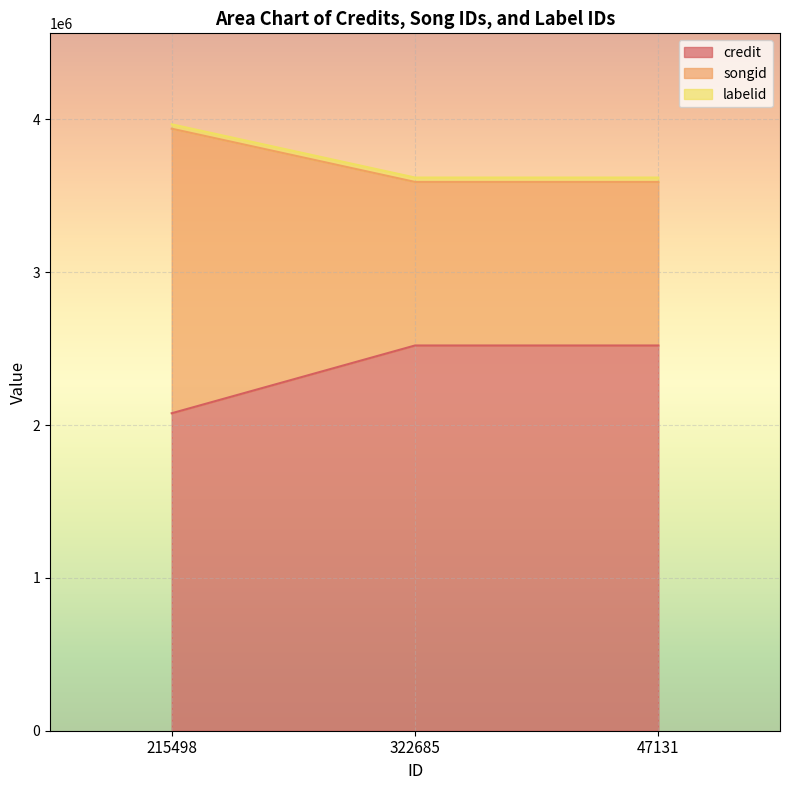

What is the sum of all credit values?

7119197